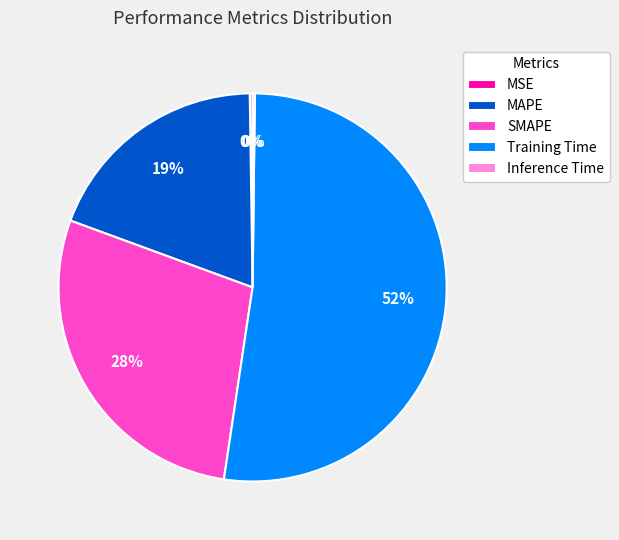

Is it true that MAPE is 19% of the pie?

True